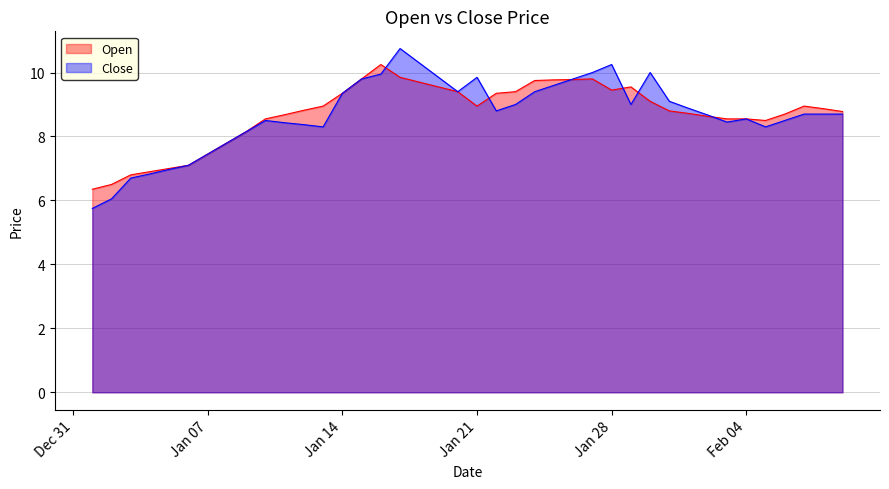

Between which two adjacent categories do Open and Close first intersect?

2020-01-16 and 2020-01-17